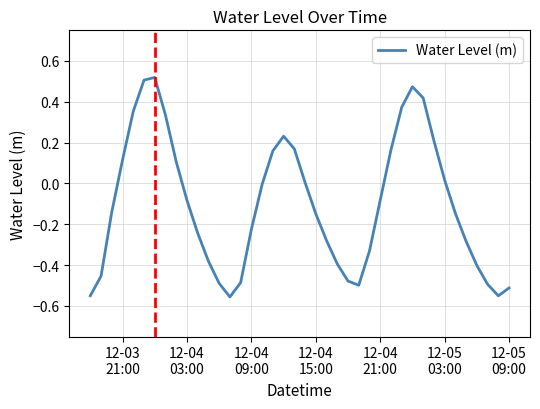

What is the difference between the maximum and minimum values?

1.1